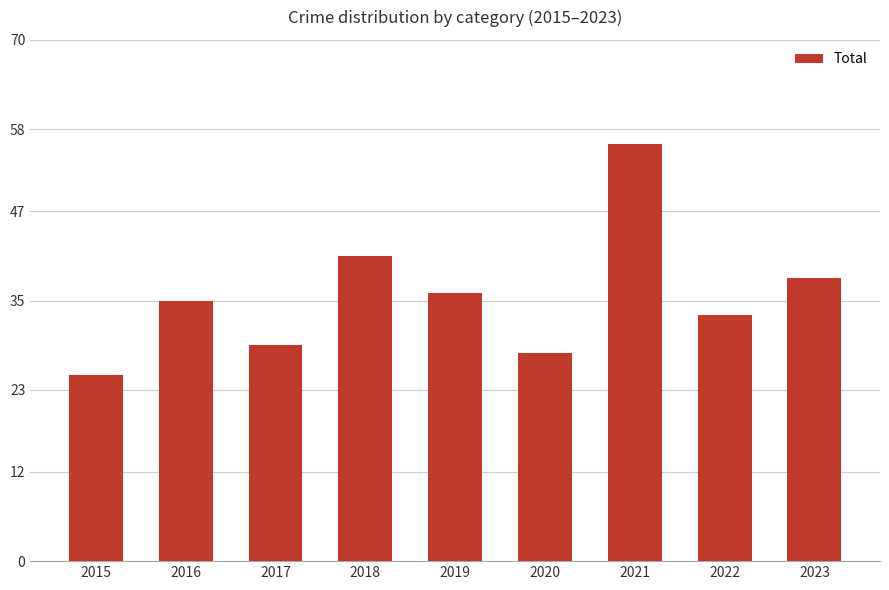

The value at 2023 is 38. True or false?

True